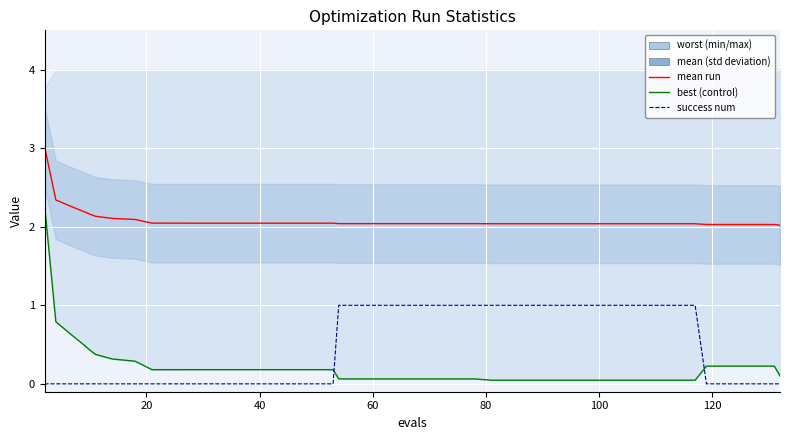

True or false: mean and success num cross at least once.

False